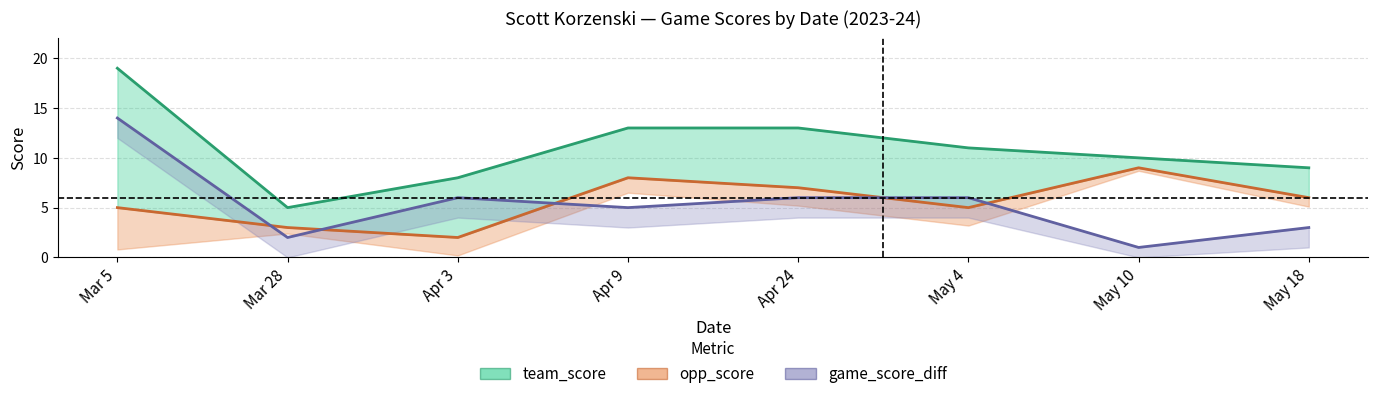

The value of game_score_diff at Apr 24 is 6. True or false?

True